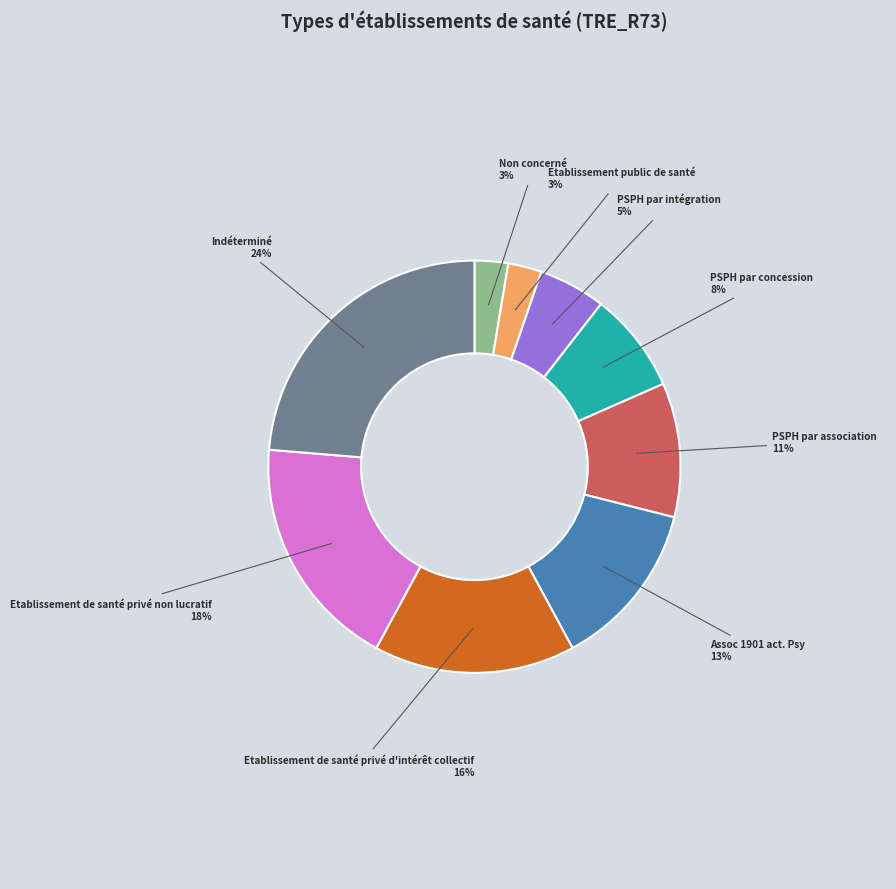

Is there any slice that represents more than half of the pie?

No